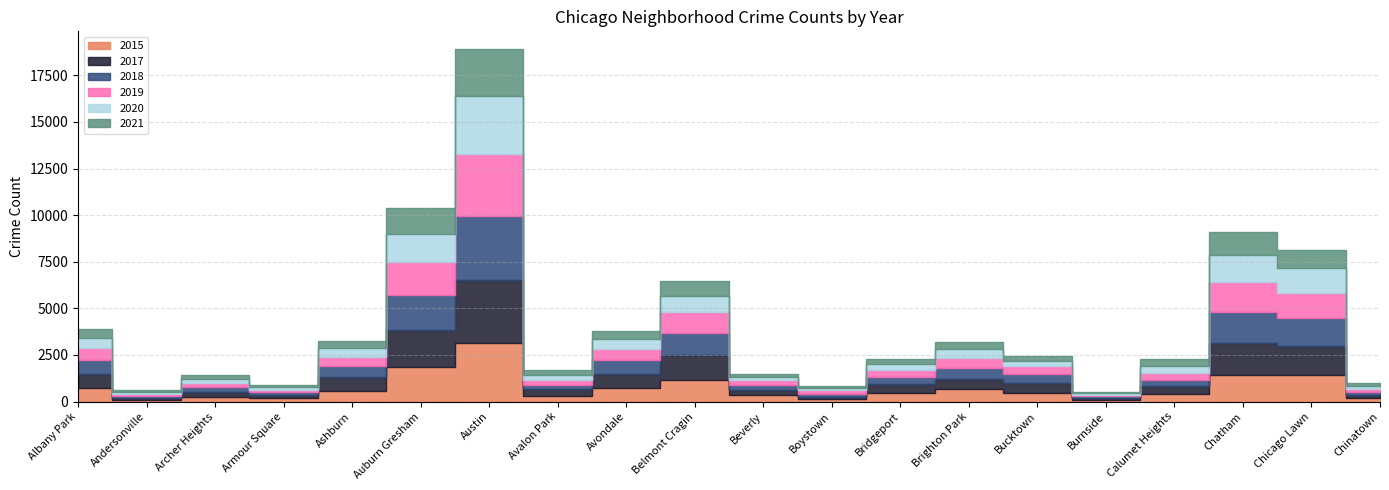

Which series has the largest total across all categories?

2017